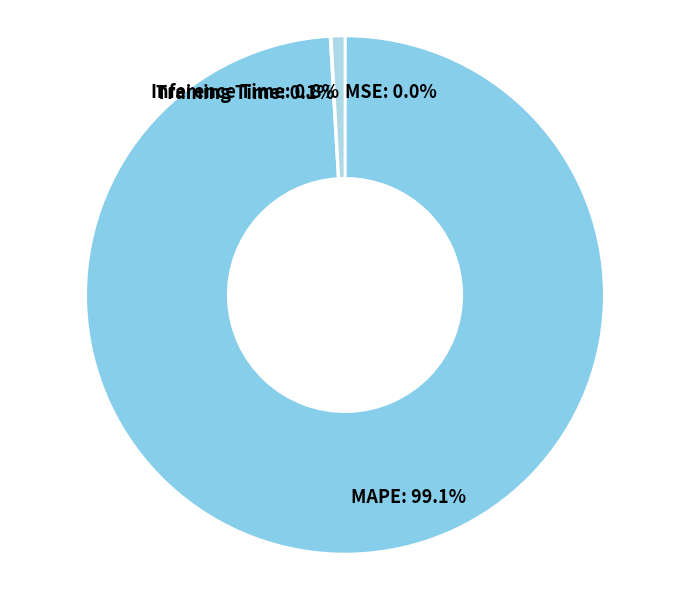

Which has a higher value, Inference Time: 0.8% or MAPE: 99.1%?

MAPE: 99.1%